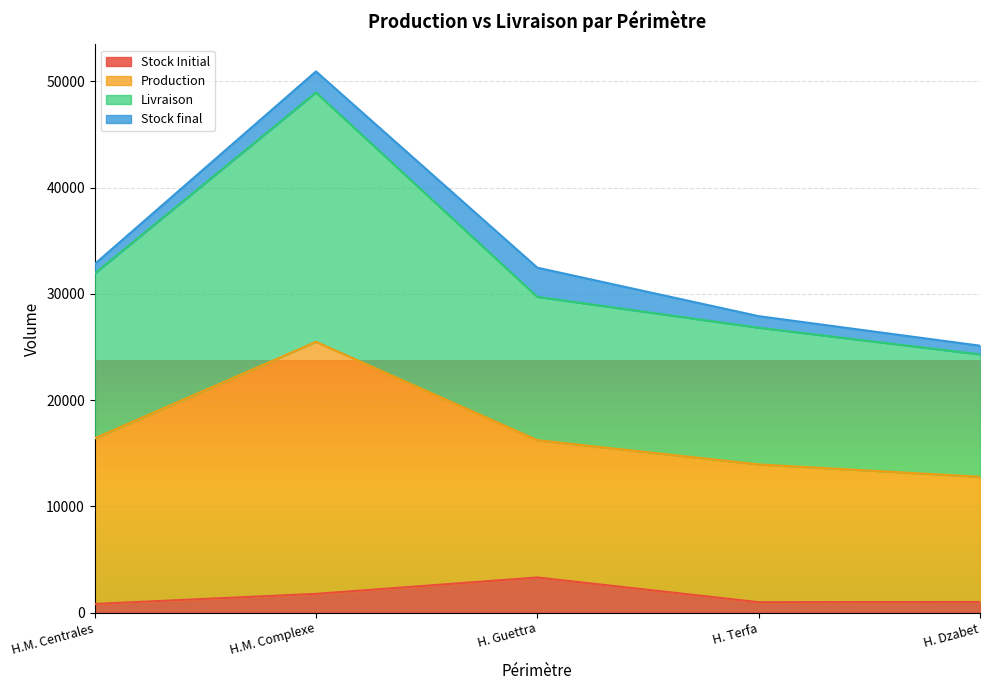

What is the maximum value for Stock Initial?

3310.4